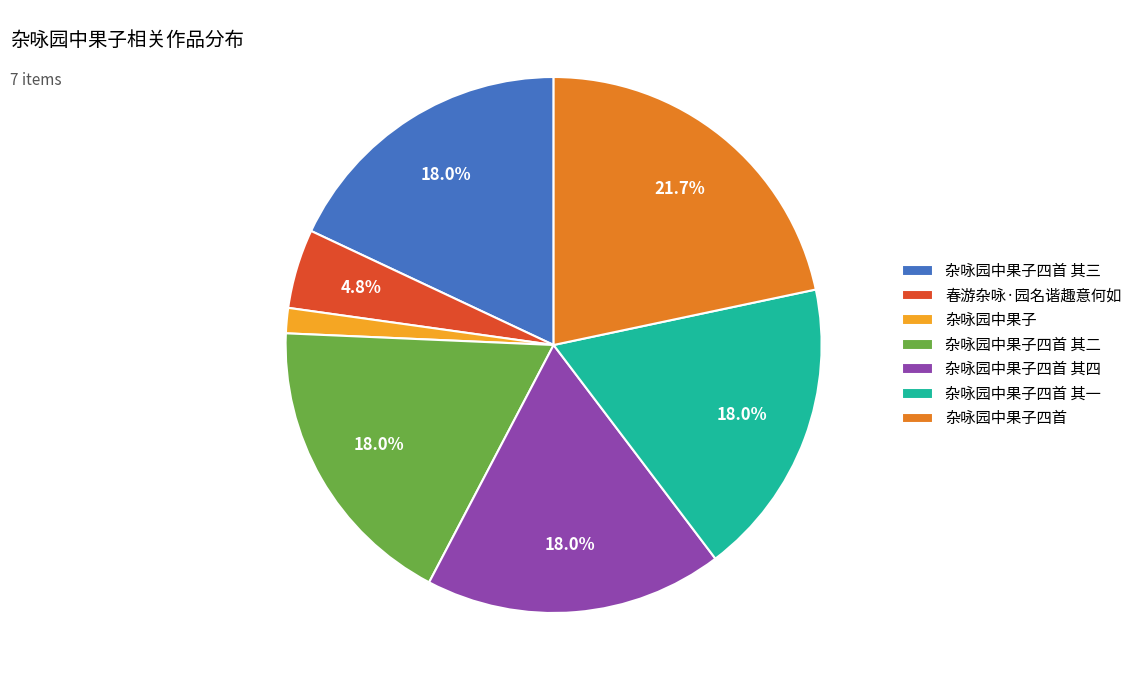

Which slice is the smallest?

杂咏园中果子